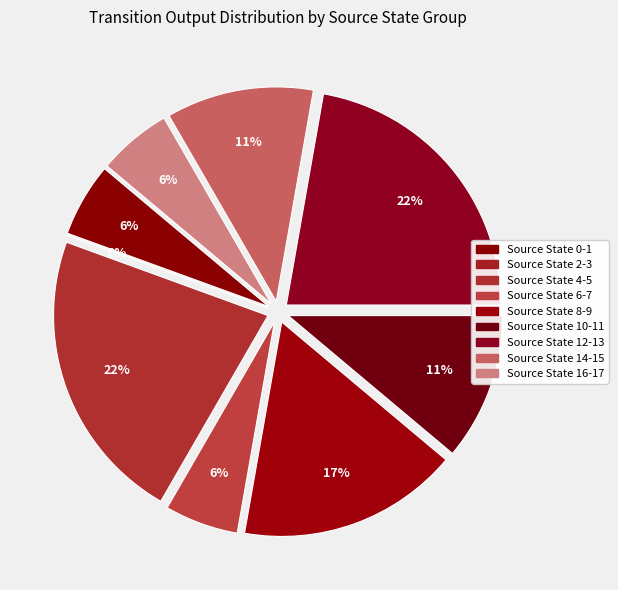

What is the total percentage of state 5 and state 0?

17.0%